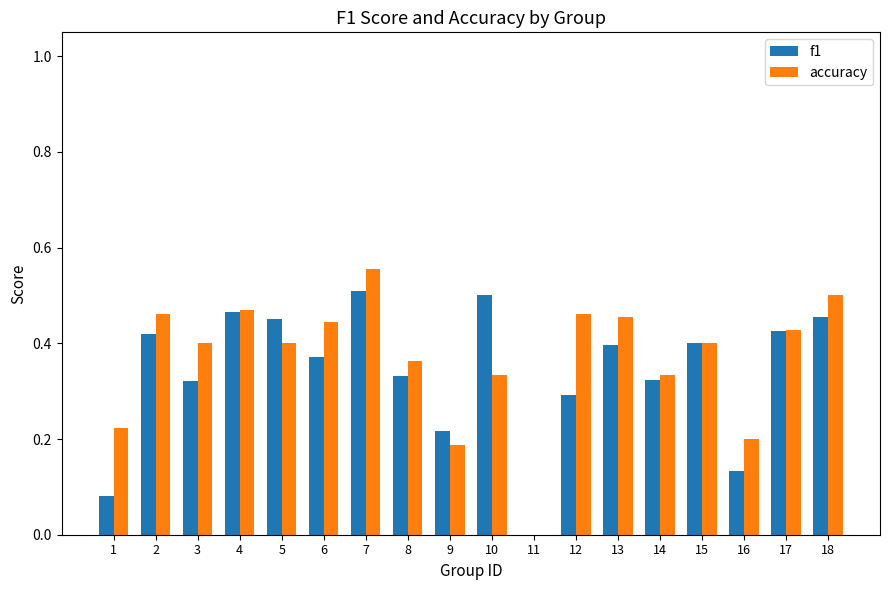

Which label corresponds to the largest value in the chart?

7